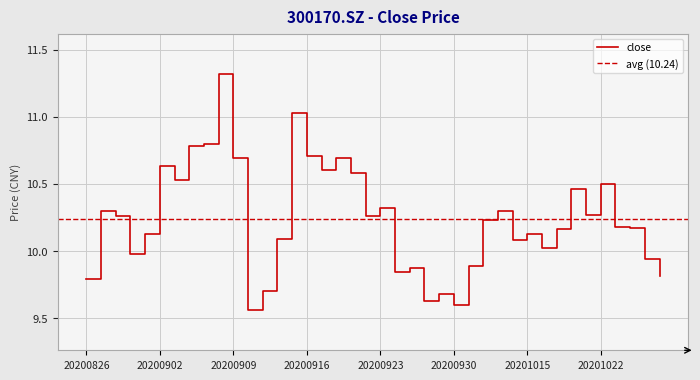

Where is the first local maximum?

20200827